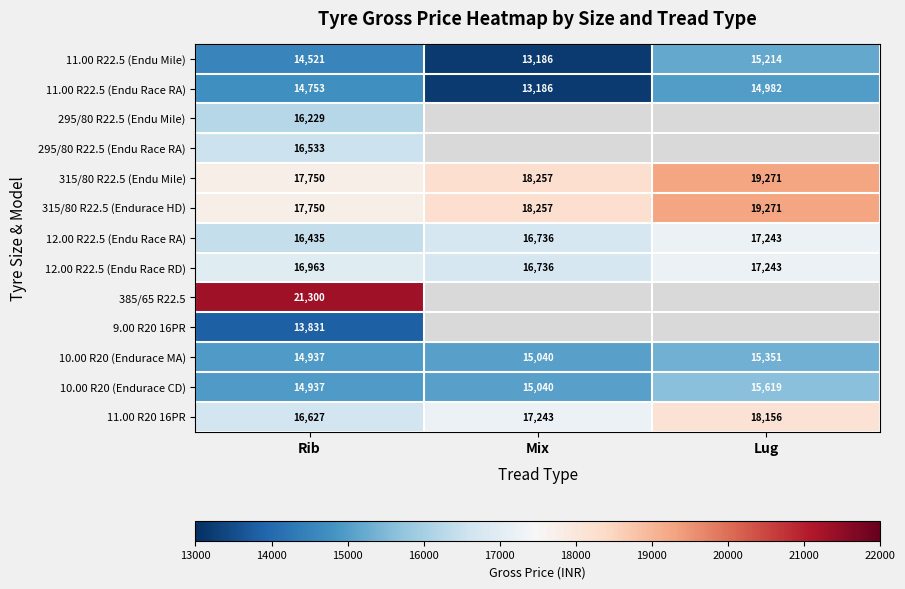

Between Lug and Mix, which is larger?

Lug